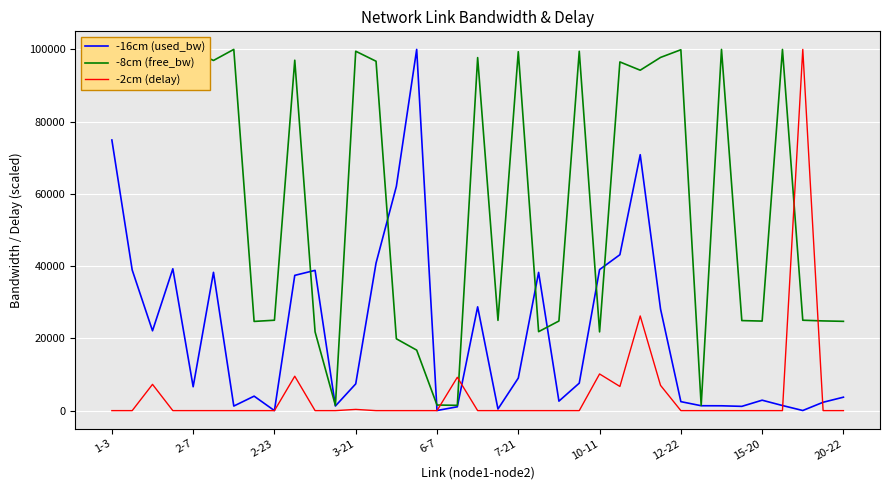

Which series has the largest total across all categories?

-8cm (free_bw)